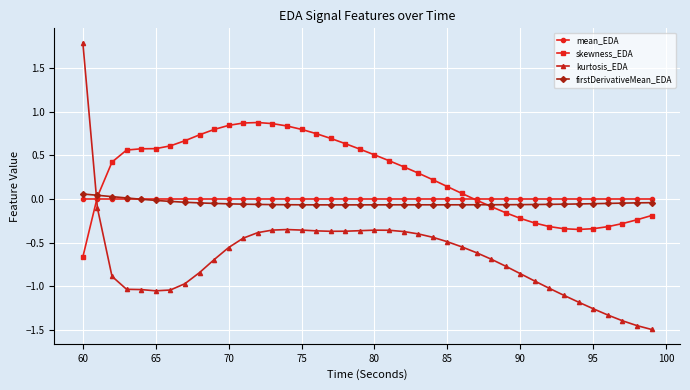

True or false: firstDerivativeMean_EDA and kurtosis_EDA intersect in this chart.

True